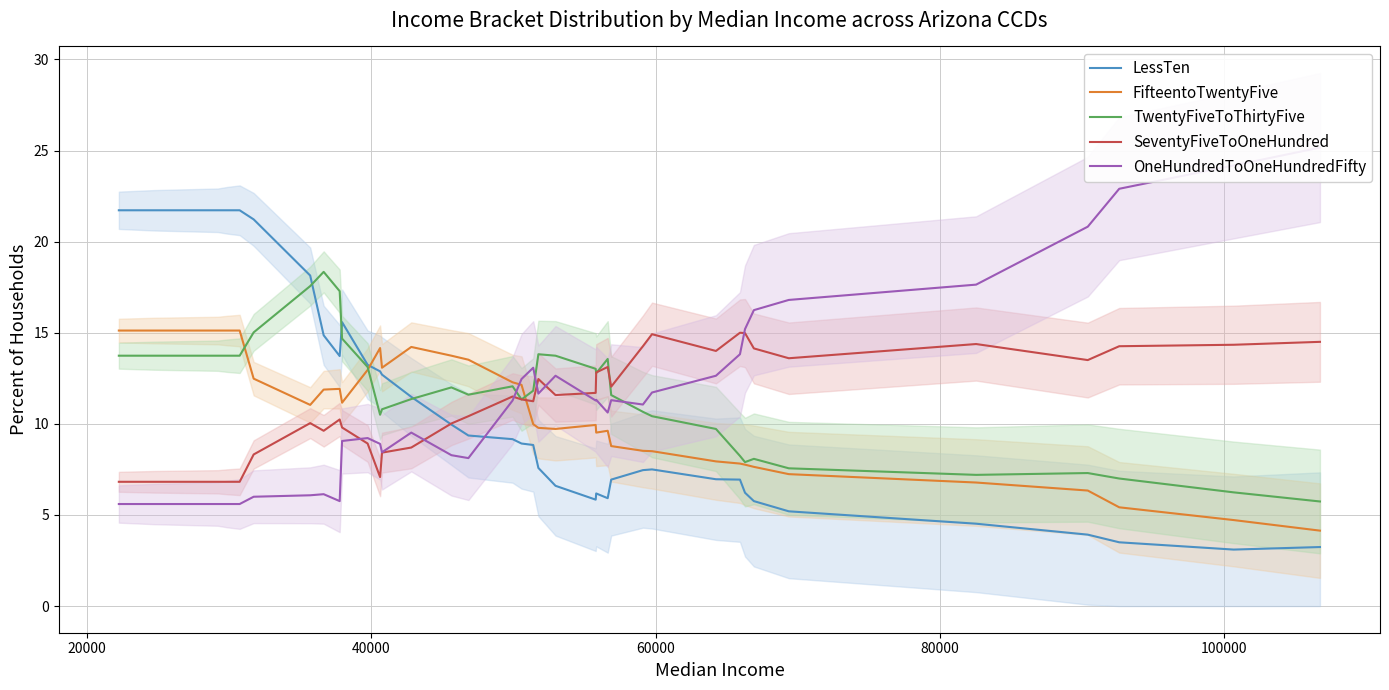

True or false: FifteentoTwentyFive and SeventyFiveToOneHundred intersect in this chart.

True